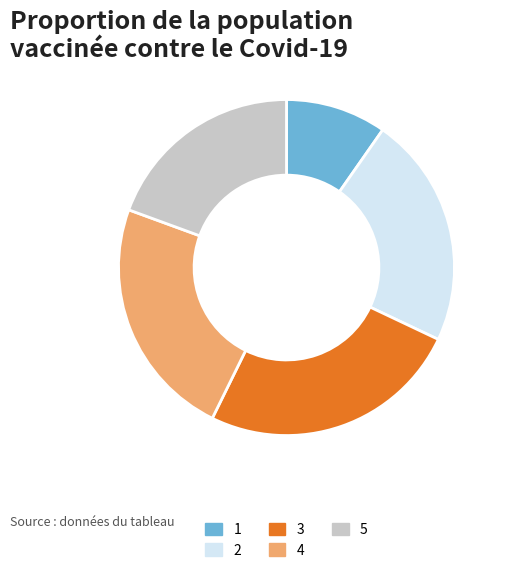

How many slices are in this pie chart?

5